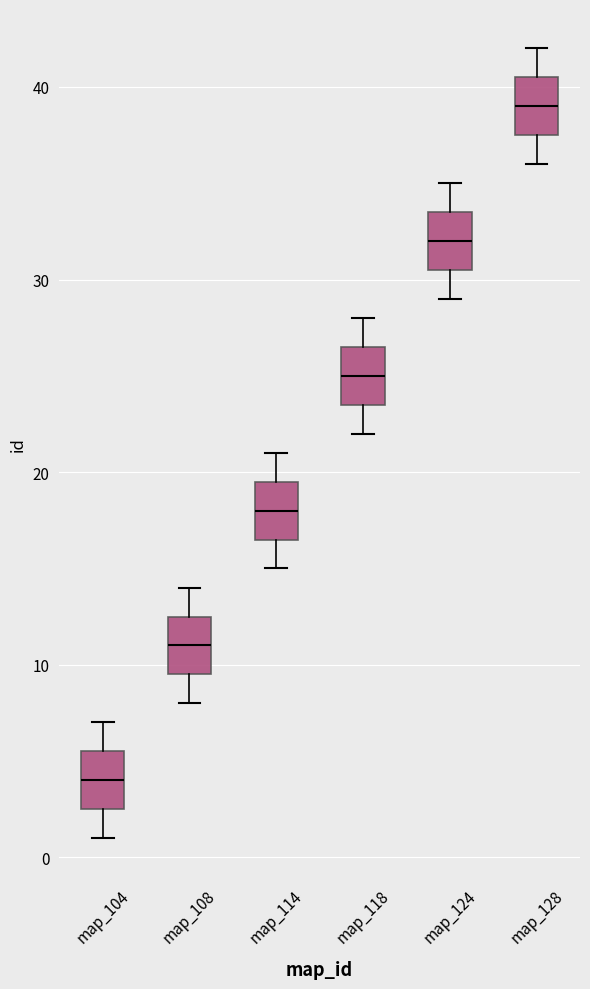

Which box has the highest median line?

map_128